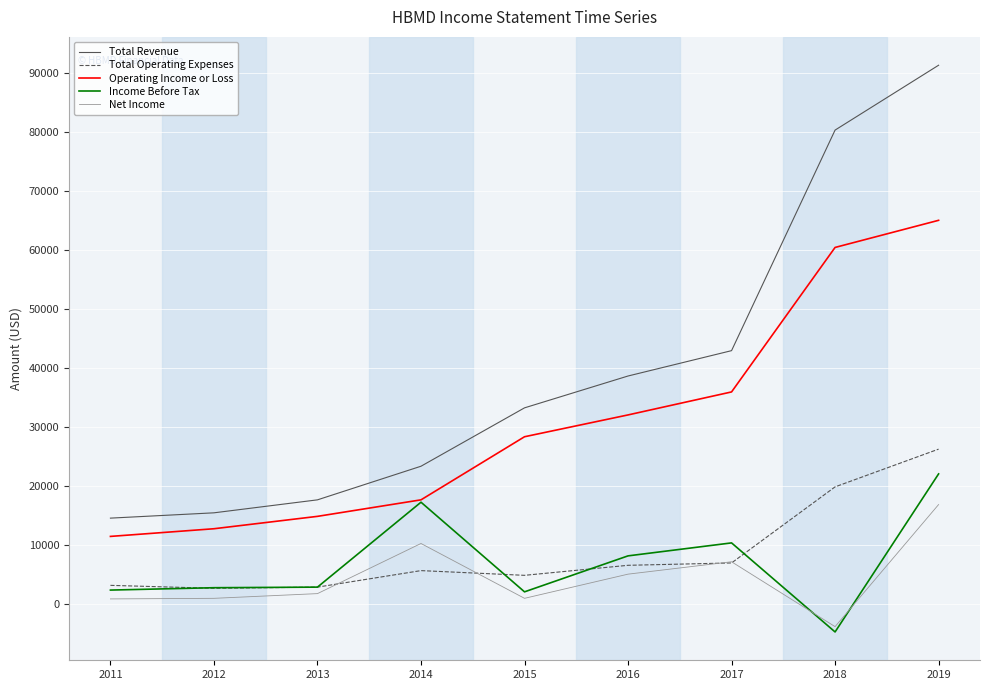

True or false: Total Revenue and Operating Income or Loss intersect in this chart.

False